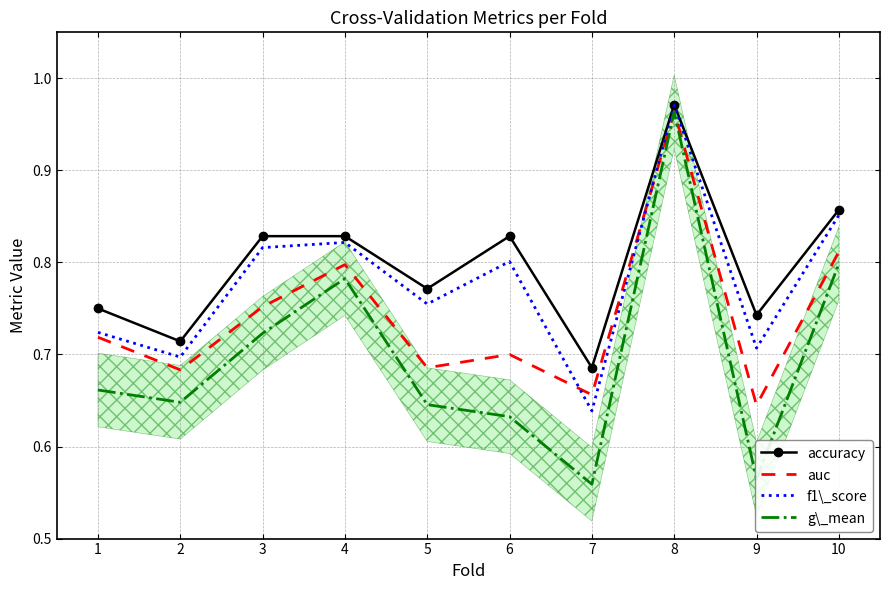

True or false: f1\_score has a value of 1.2 at 1.

False